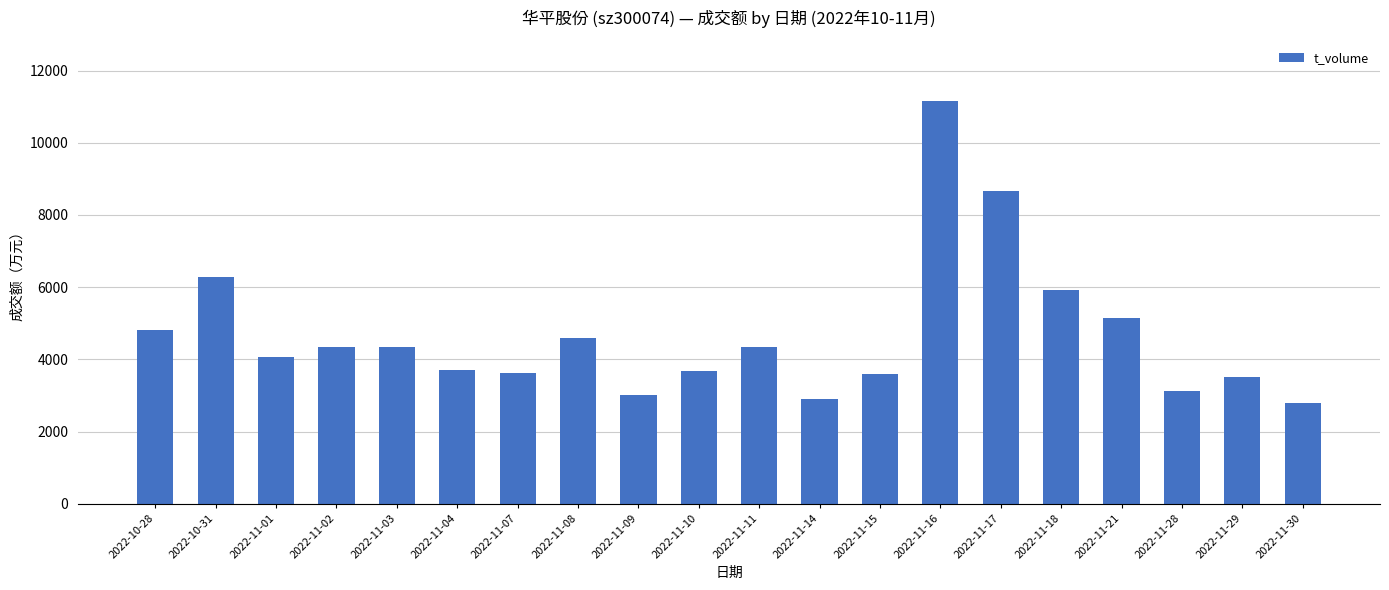

What is the difference between the maximum and minimum values?

8370